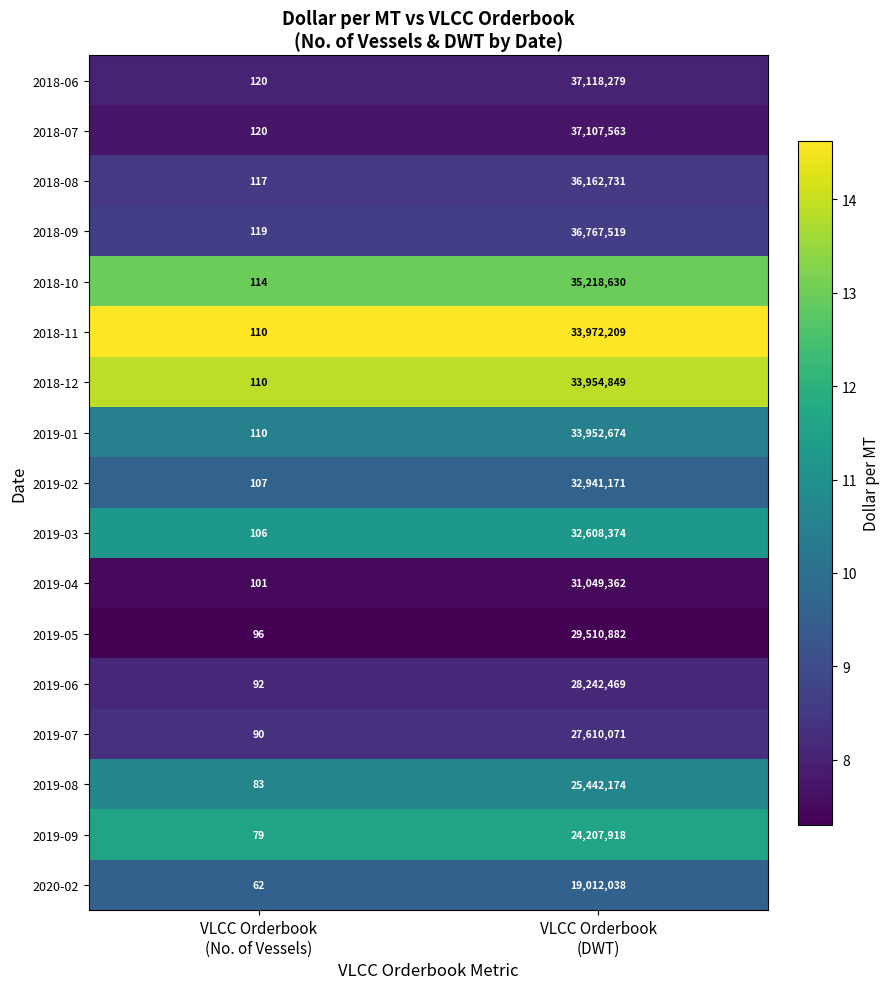

What is the total value across all series at VLCC Orderbook
(DWT)?

534878913